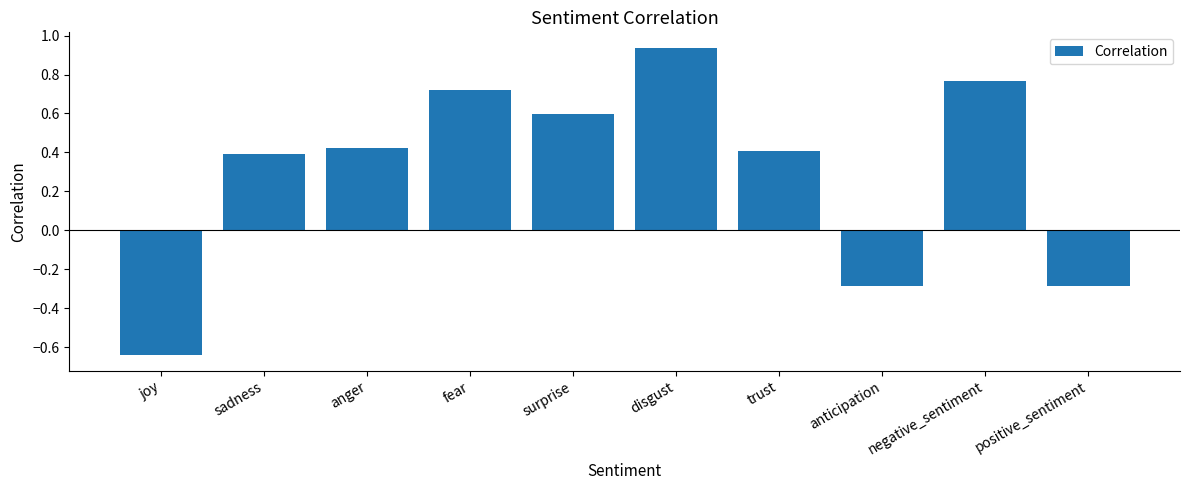

What position from the left is sadness?

2